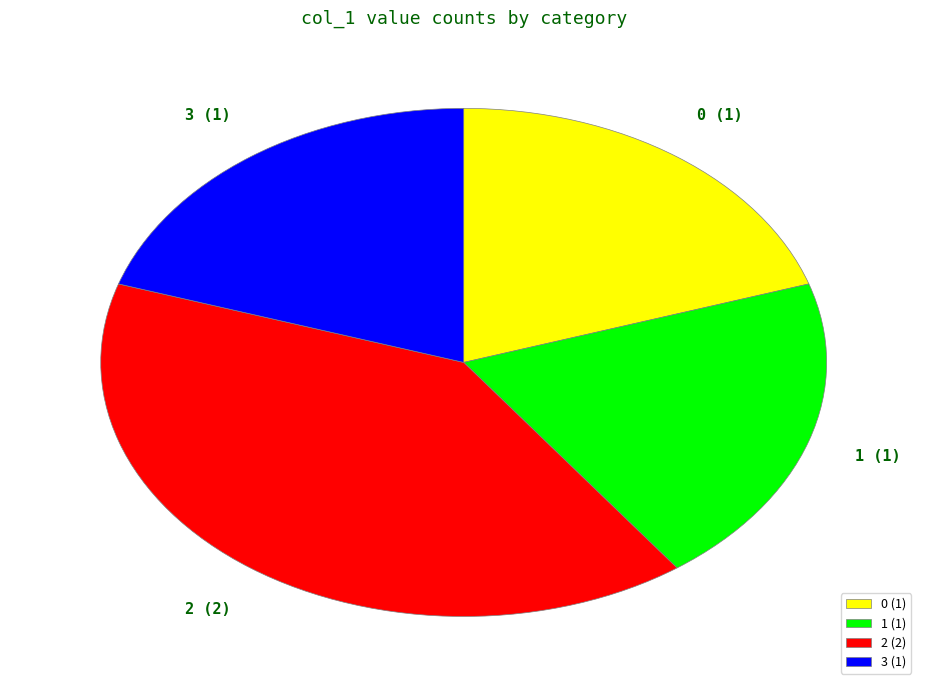

Do 3 and 0 together represent more than half of the pie?

No